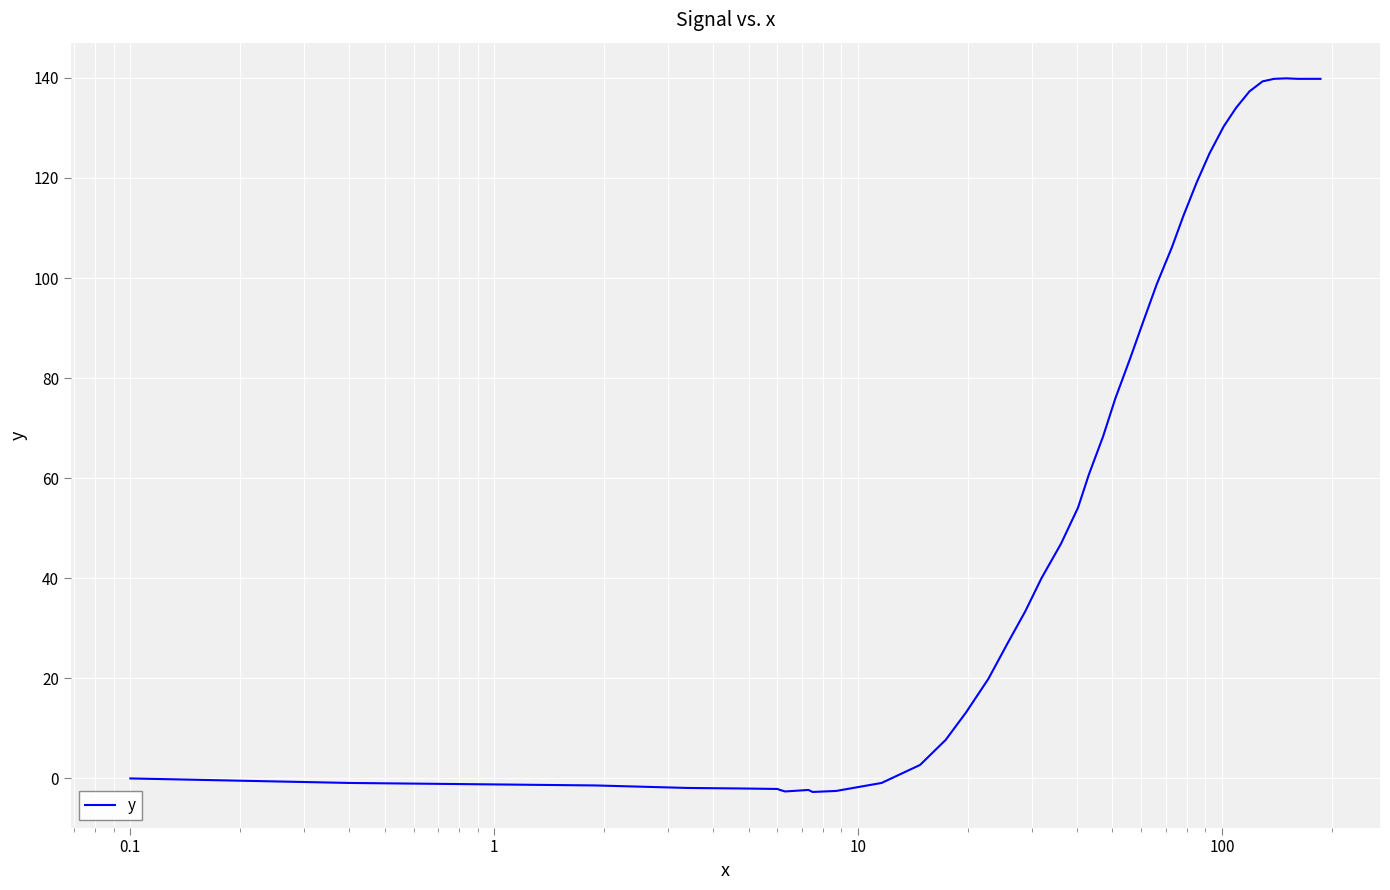

What is the maximum value shown in the chart?

139.9